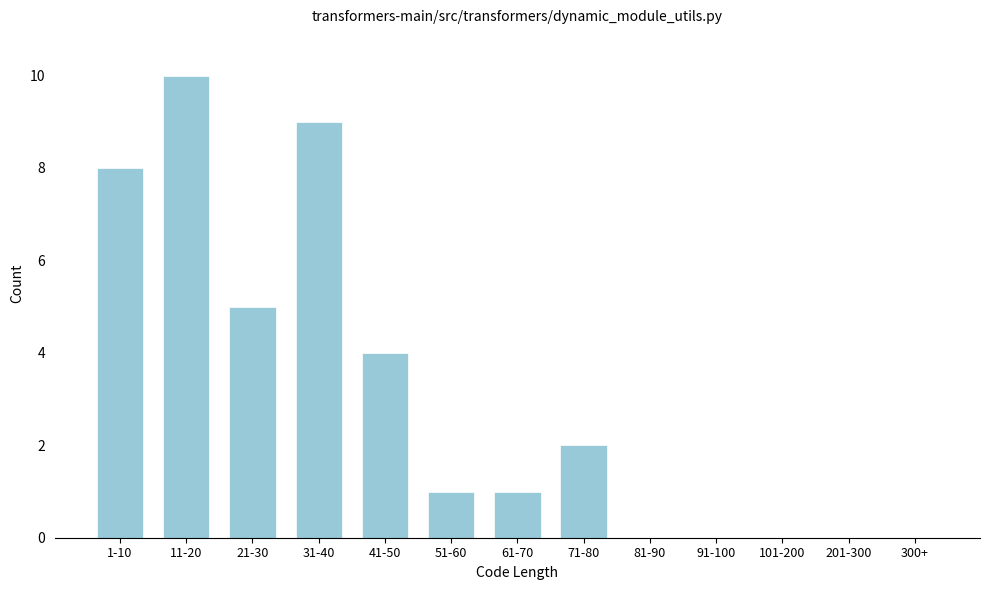

Reading right to left, transcribe all the data shown in this chart.

300+=0	201-300=0	101-200=0	91-100=0	81-90=0	71-80=2	61-70=1	51-60=1	41-50=4	31-40=9	21-30=5	11-20=10	1-10=8